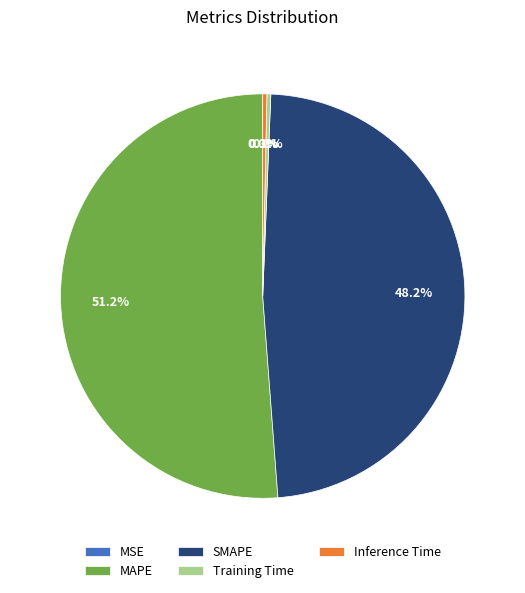

To the nearest percent, what percentage of the pie is SMAPE?

48%